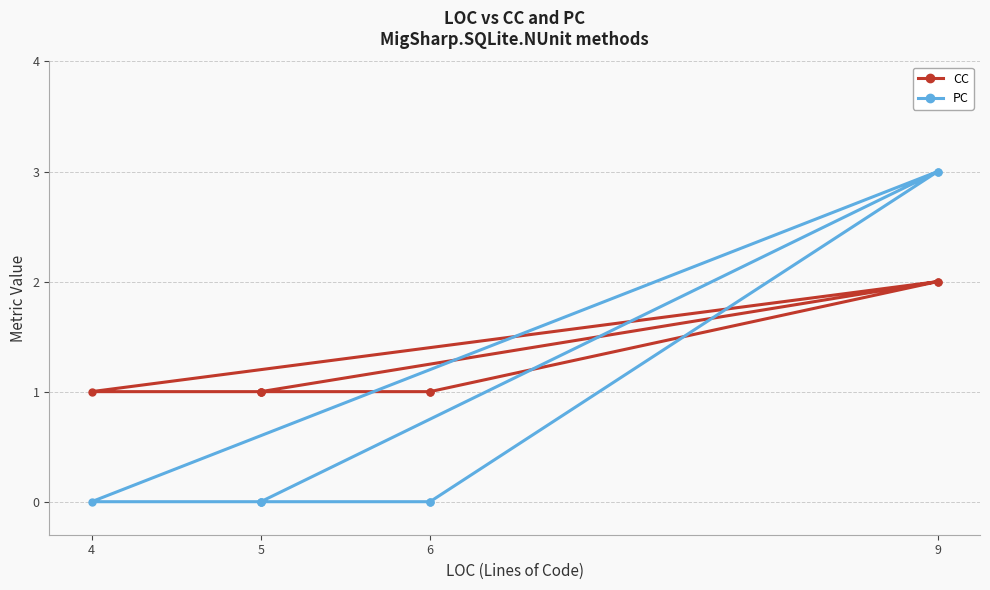

How many series are shown in this chart?

2